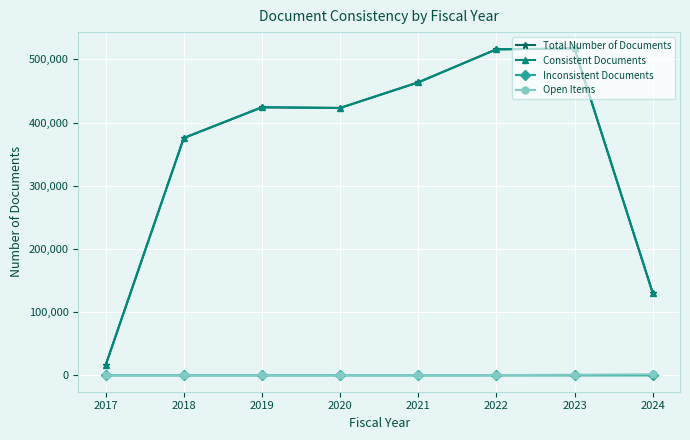

What is the total value across all series at 2018?

751180